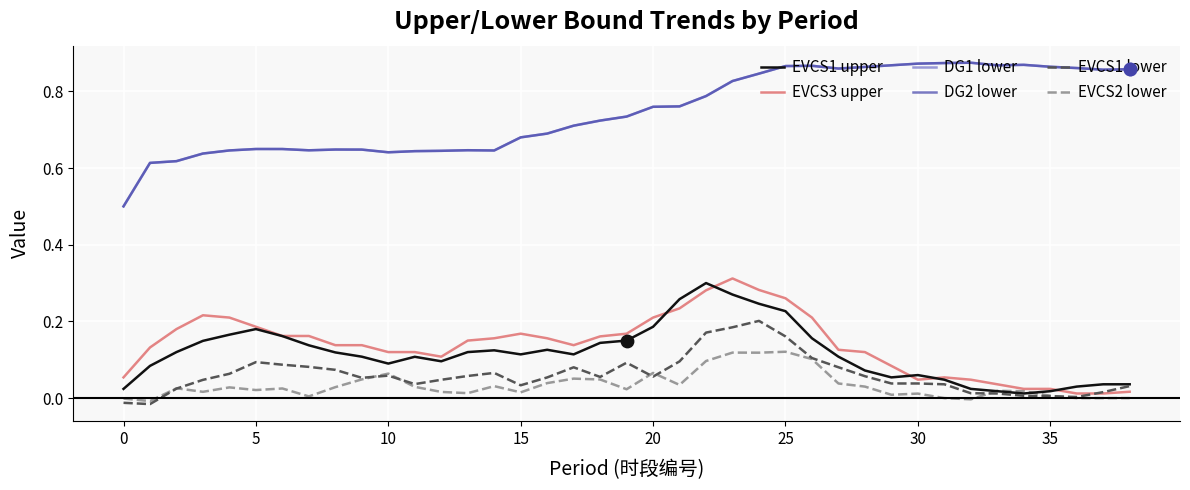

True or false: EVCS1 upper and DG1 lower cross at least once.

False